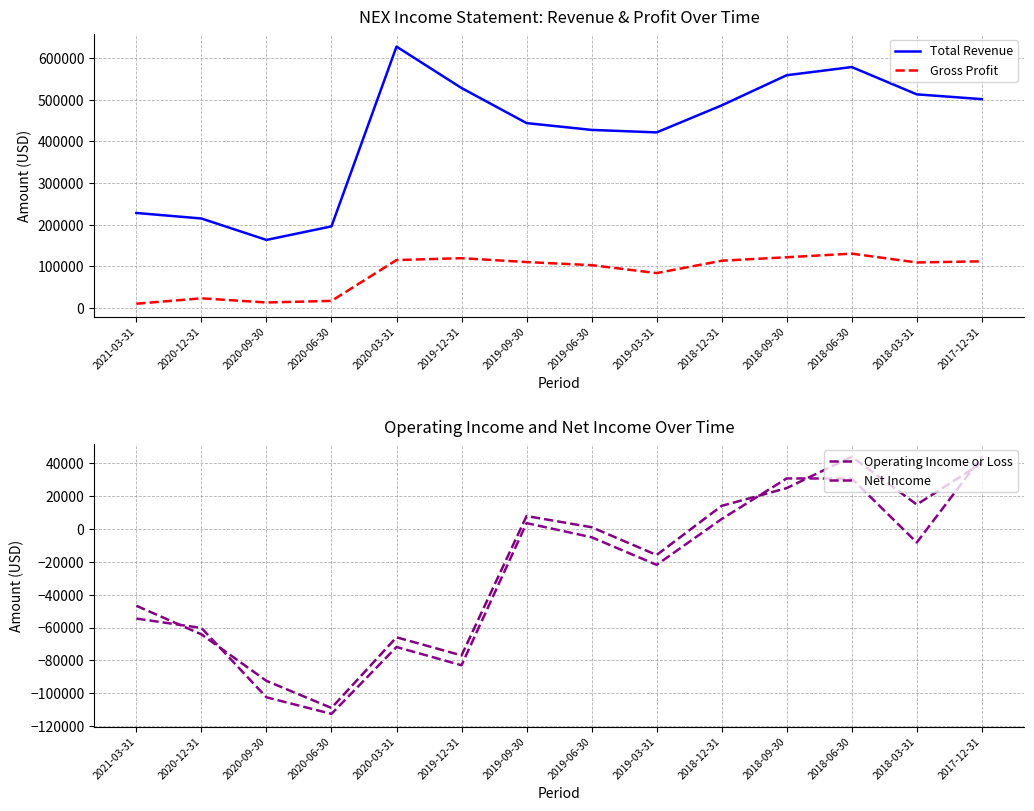

How many lines are shown in the chart?

4